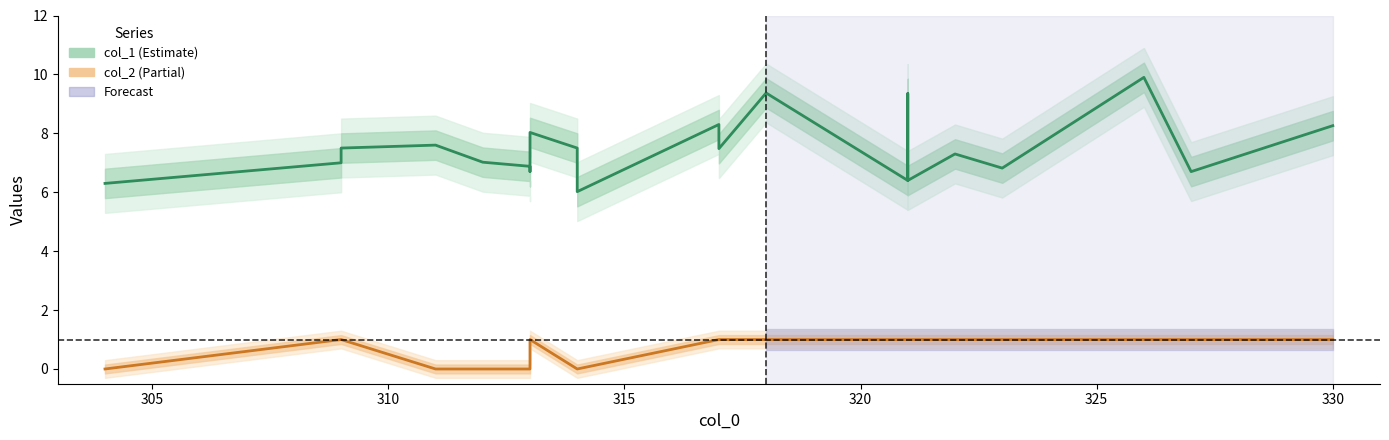

What are all the series names shown in the legend?

col_1, col_2